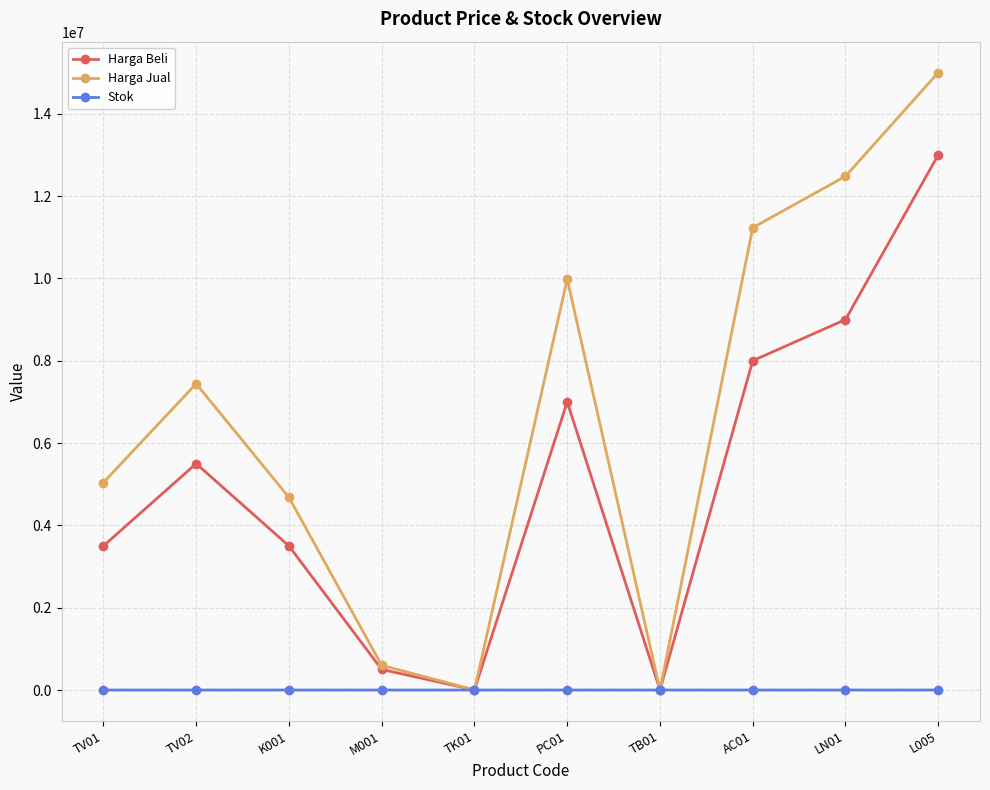

Which label corresponds to the largest value in the chart?

L005